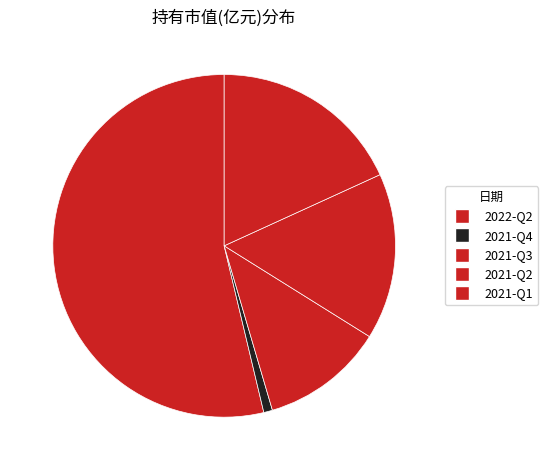

What is the change in value from 2022-Q2 to 2021-Q4?

-0.6